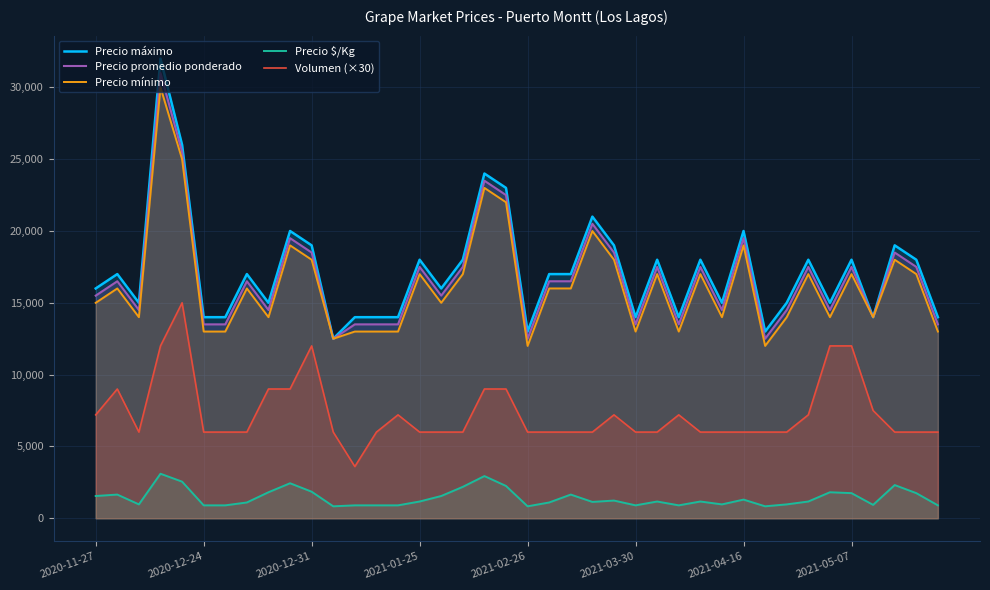

True or false: Precio promedio ponderado and Precio $/Kg cross at least once.

False